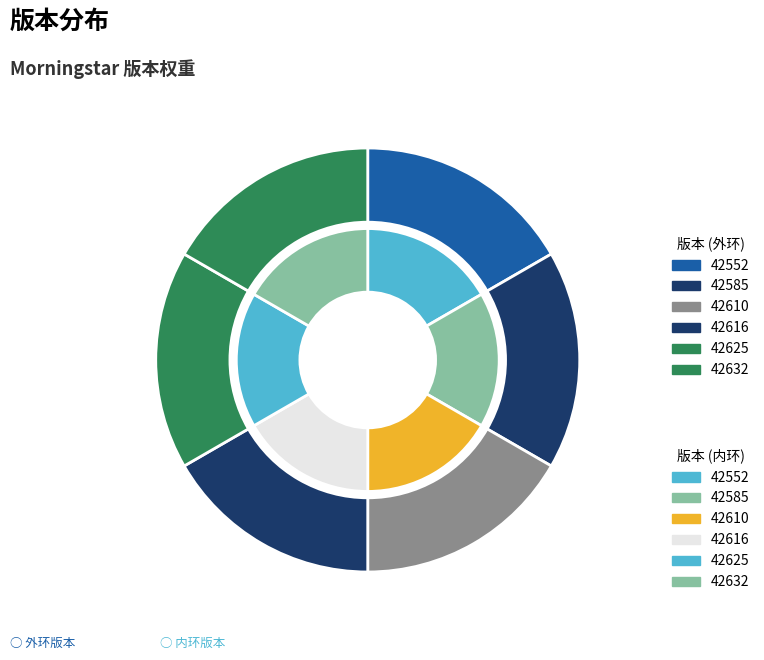

Count the number of slices in the pie.

6